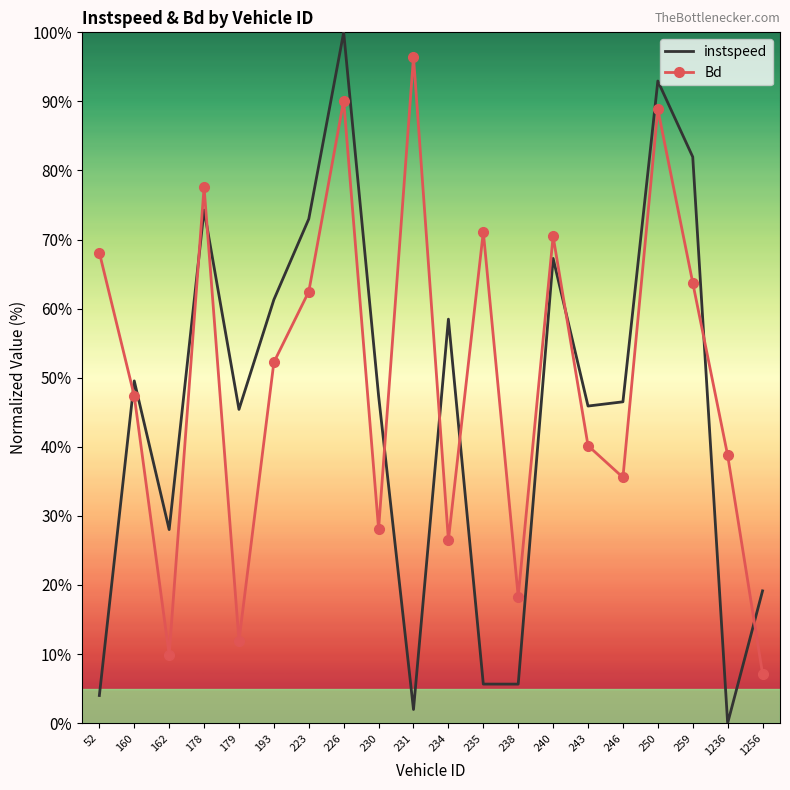

What is the highest value of the Bd series?

96.4